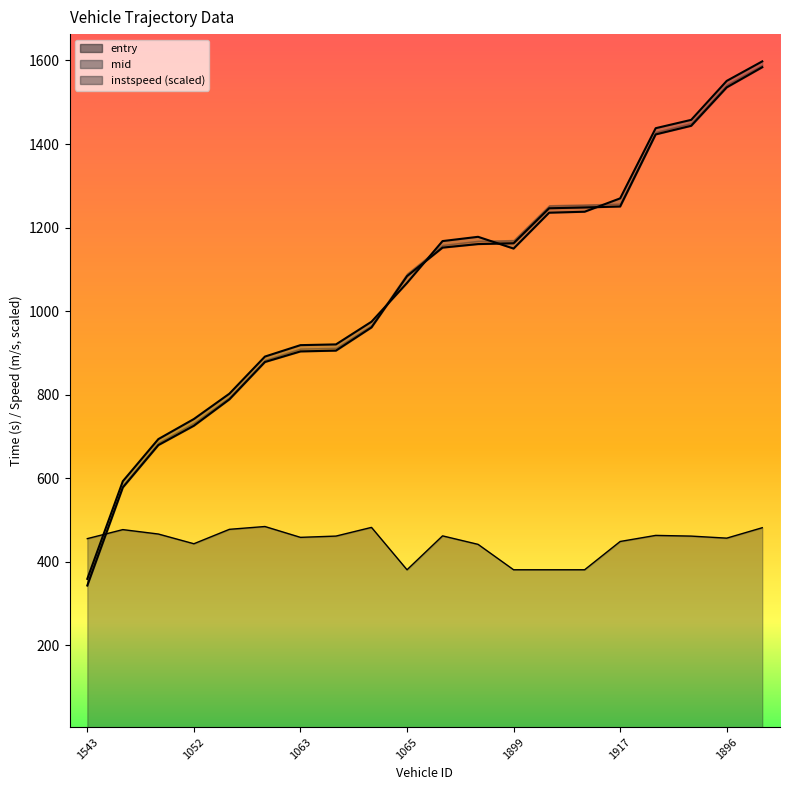

What are all the series names shown in the legend?

entry, mid, instspeed